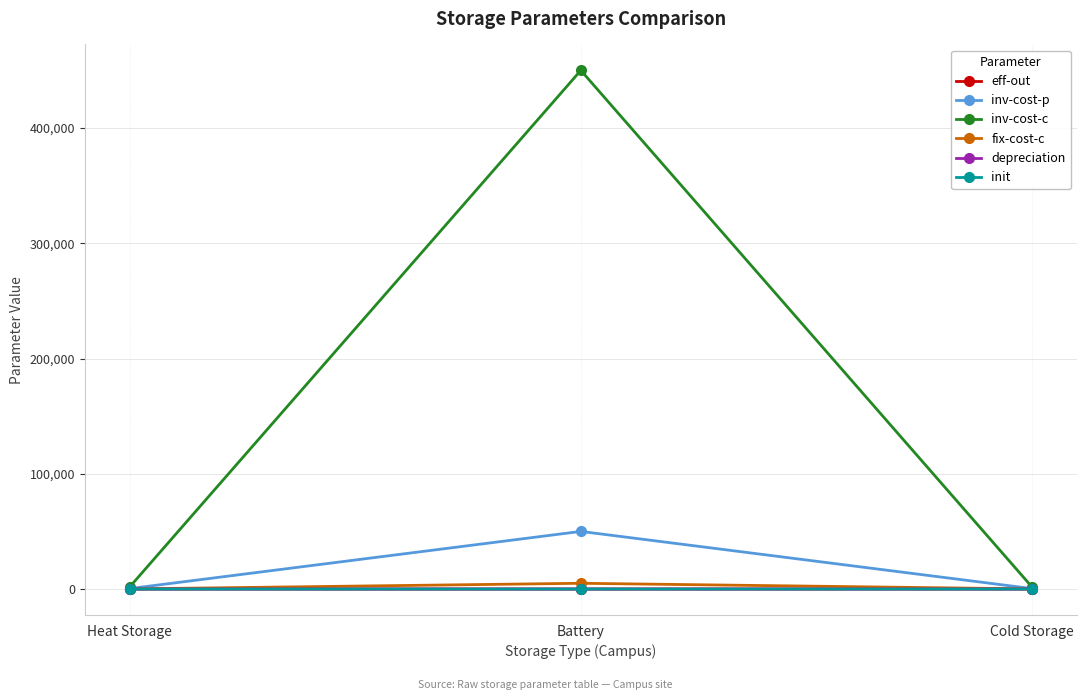

What is the difference between the maximum and minimum values in the depreciation series?

15.0